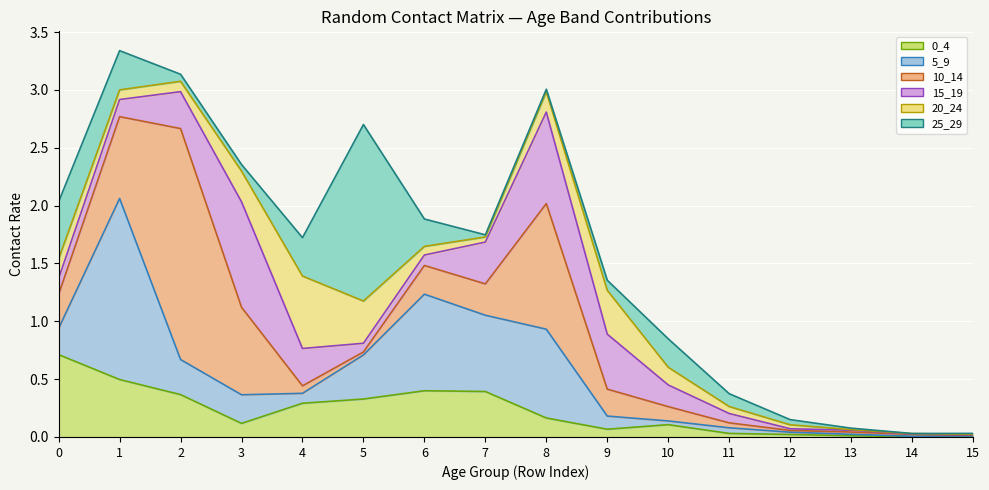

How many interior local valleys does the 5_9 series have?

3